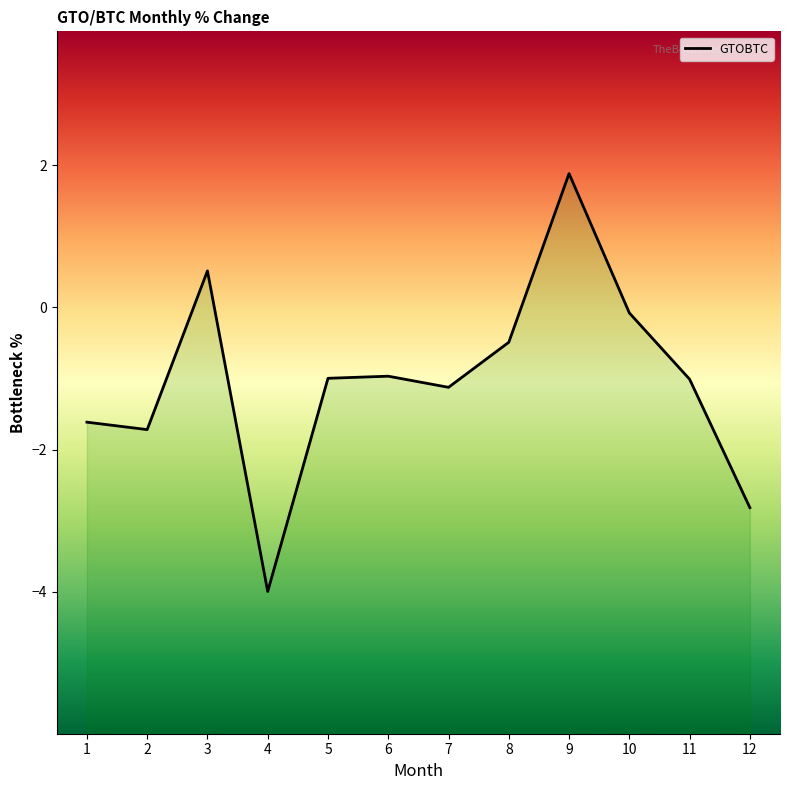

Which category has the highest value across all series?

9